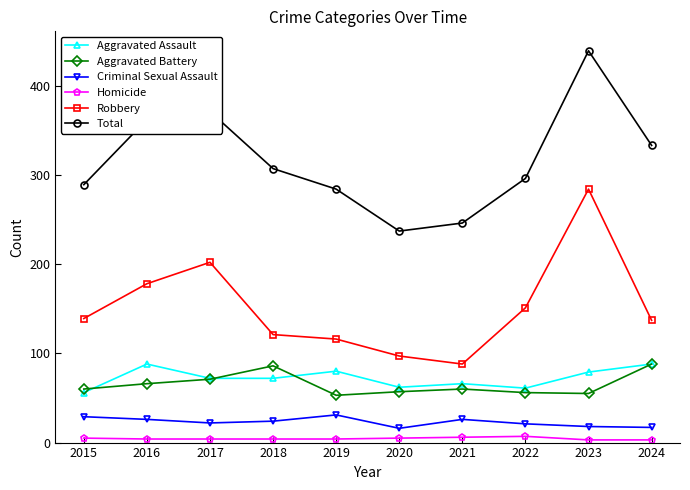

What is the difference between the maximum and minimum values in the Aggravated Battery series?

35